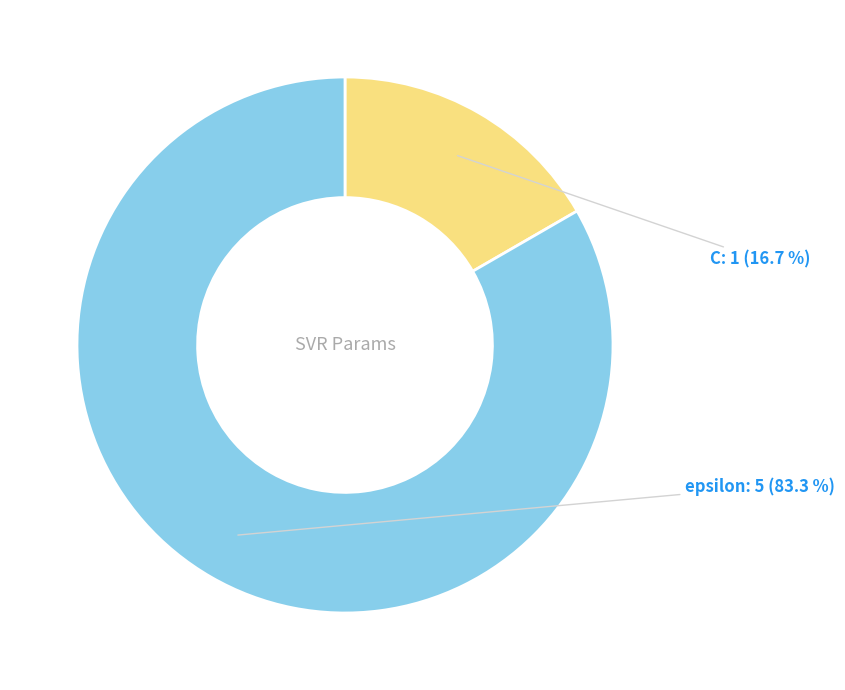

Which has a higher value, epsilon or C?

epsilon